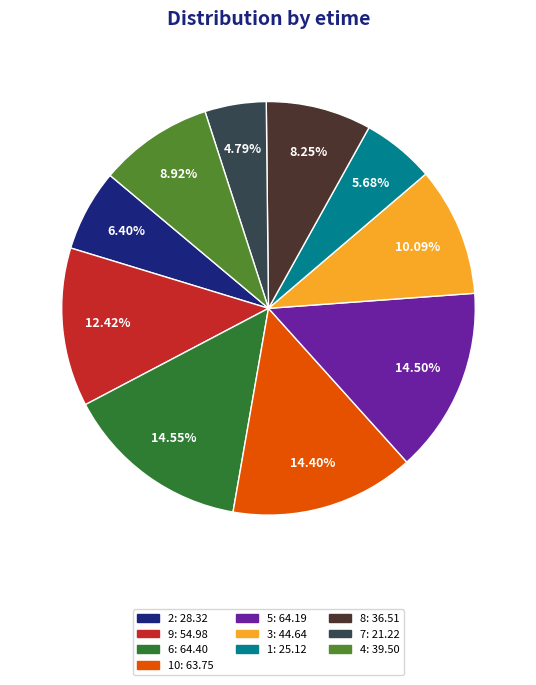

Does any single category account for the majority?

No